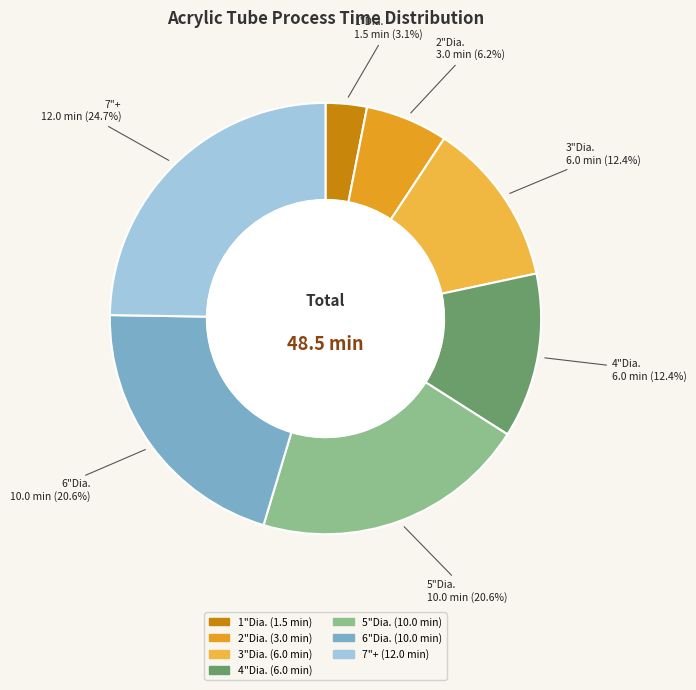

Which category has the biggest portion of the pie?

Acrylic - Tube - 1/8"TK - 7"+  